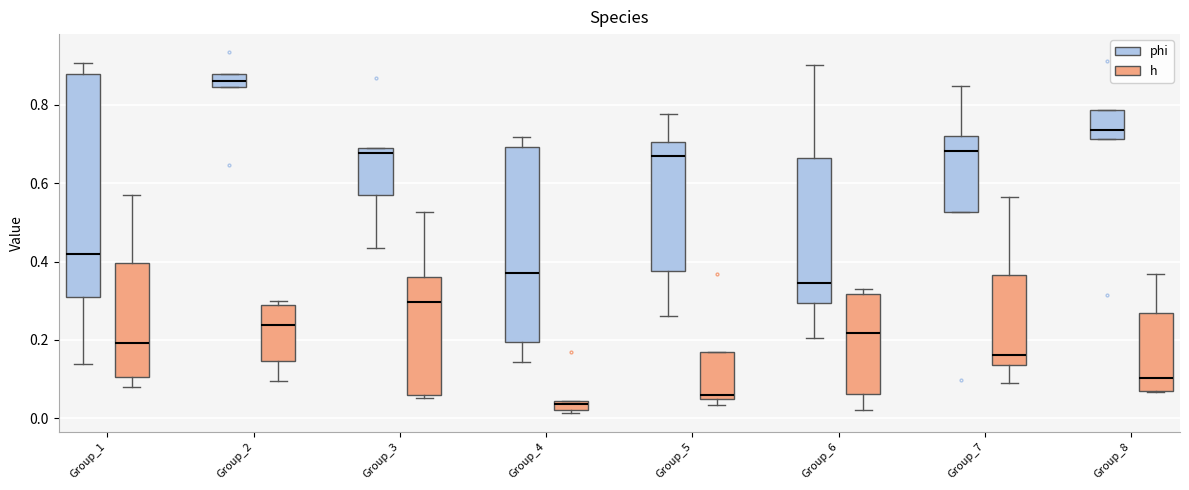

Which box is the tallest, from its lower edge to its upper edge?

Group_1 (phi)